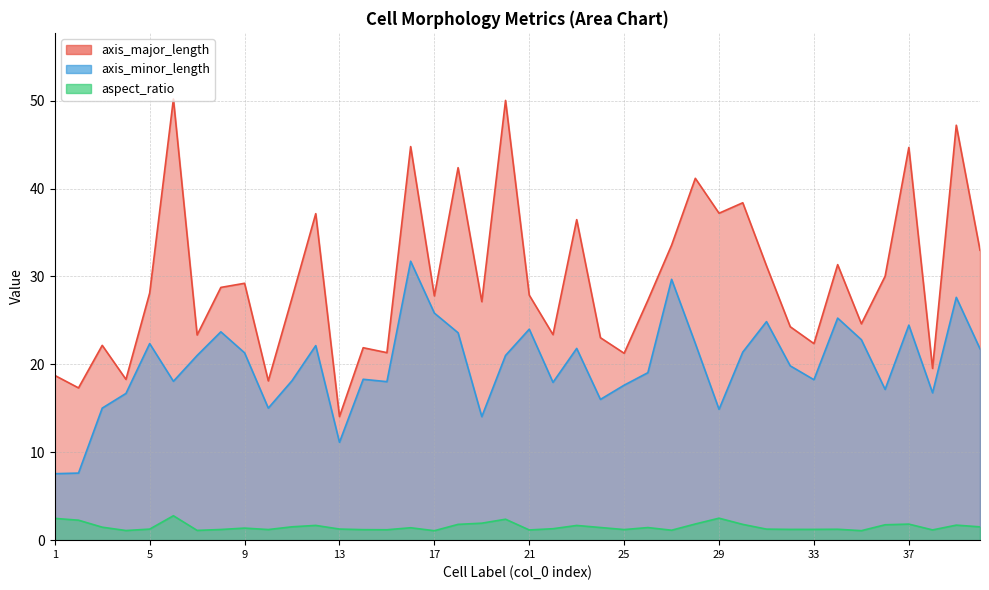

At how many categories does at least one series exceed 21?

34